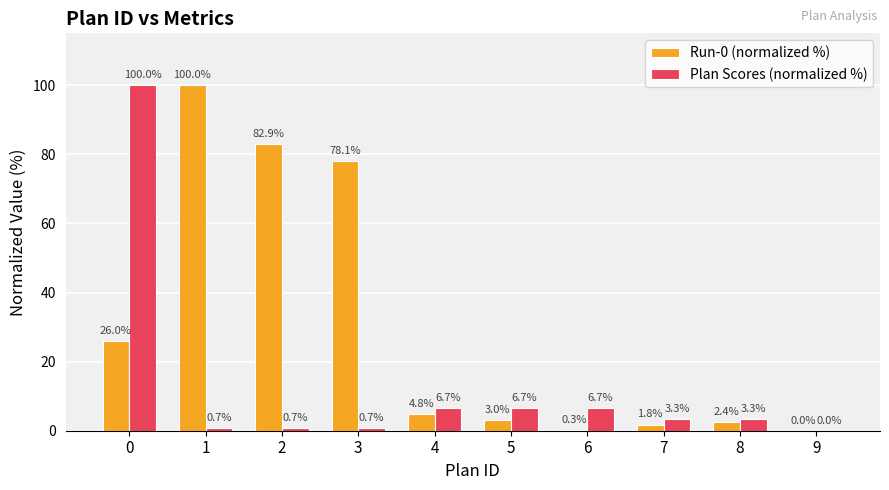

Reading left to right, list all the values displayed in this chart.

Run-0 (normalized %): 0=26.0	1=100.0	2=82.9	3=78.1	4=4.8	5=3.0	6=0.3	7=1.8	8=2.4	9=0.0
Plan Scores (normalized %): 0=100.0	1=0.7	2=0.7	3=0.7	4=6.7	5=6.7	6=6.7	7=3.3	8=3.3	9=0.0